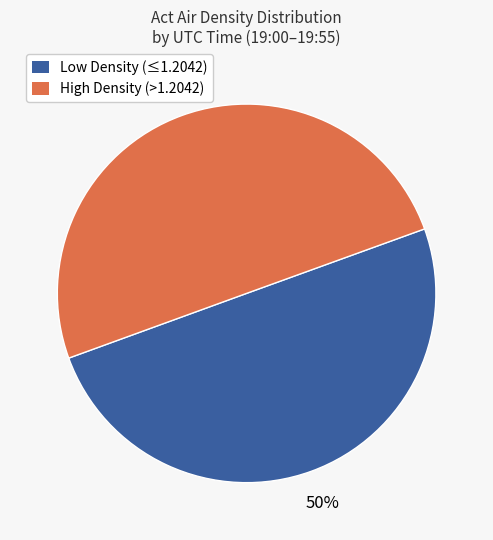

The Low Density (≤1.2042) slice represents 50% of the pie. True or false?

True